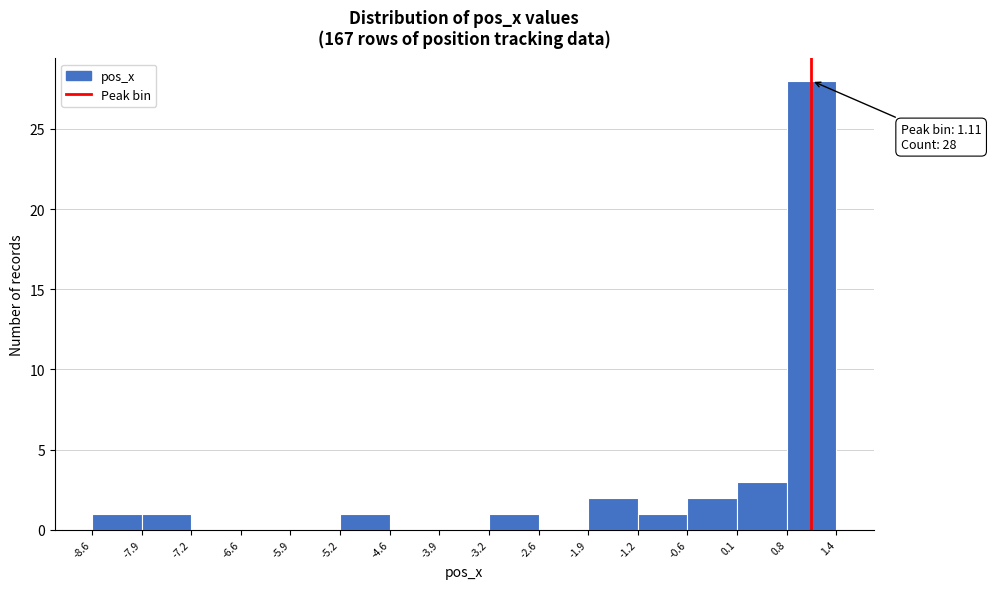

Over which range of the x-axis is the bar tallest?

0.8 to 1.4